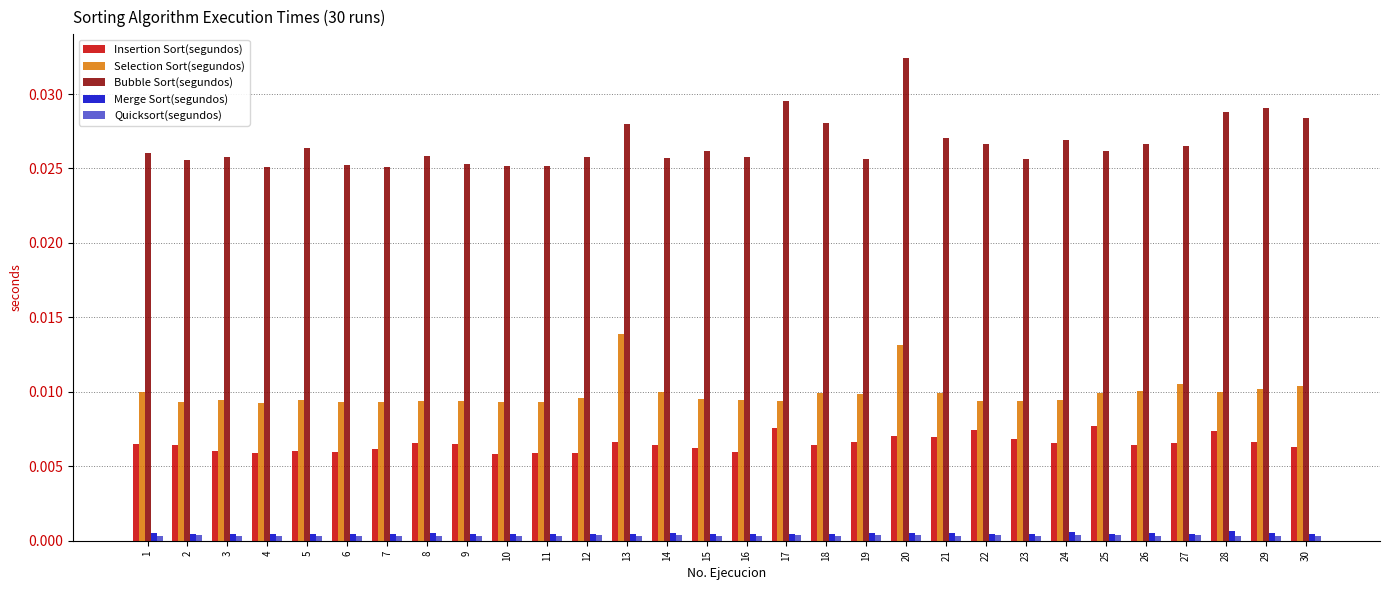

The value of Quicksort(segundos) at 1 is 0.0. True or false?

True